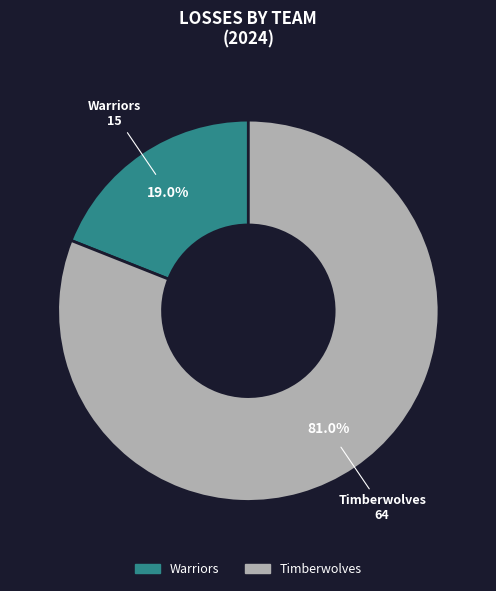

Which category has the biggest portion of the pie?

Timberwolves